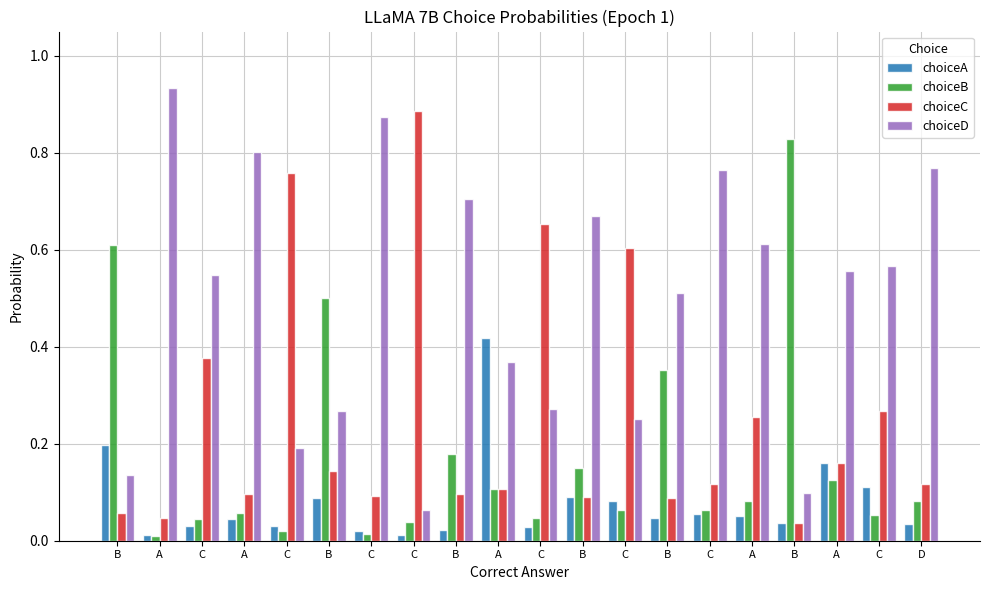

List the series in order of their overall mean, lowest first.

choiceA, choiceB, choiceC, choiceD